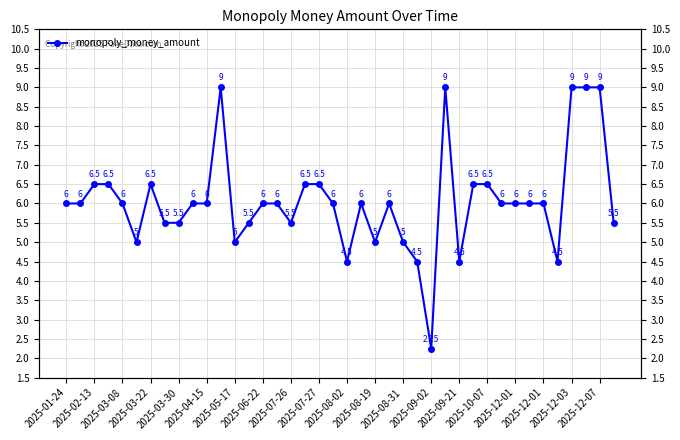

True or false: the data shows 12.1 at 27.

False